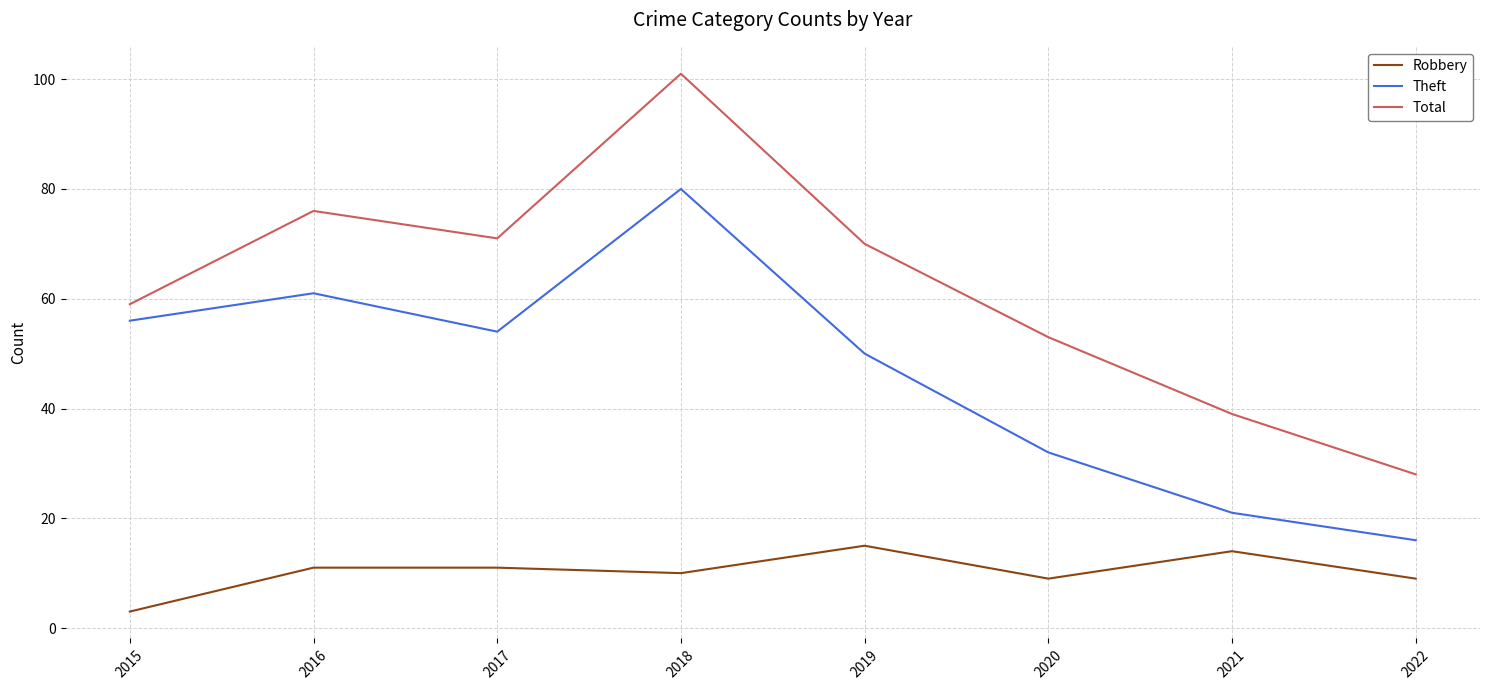

How many lines are shown in the chart?

3